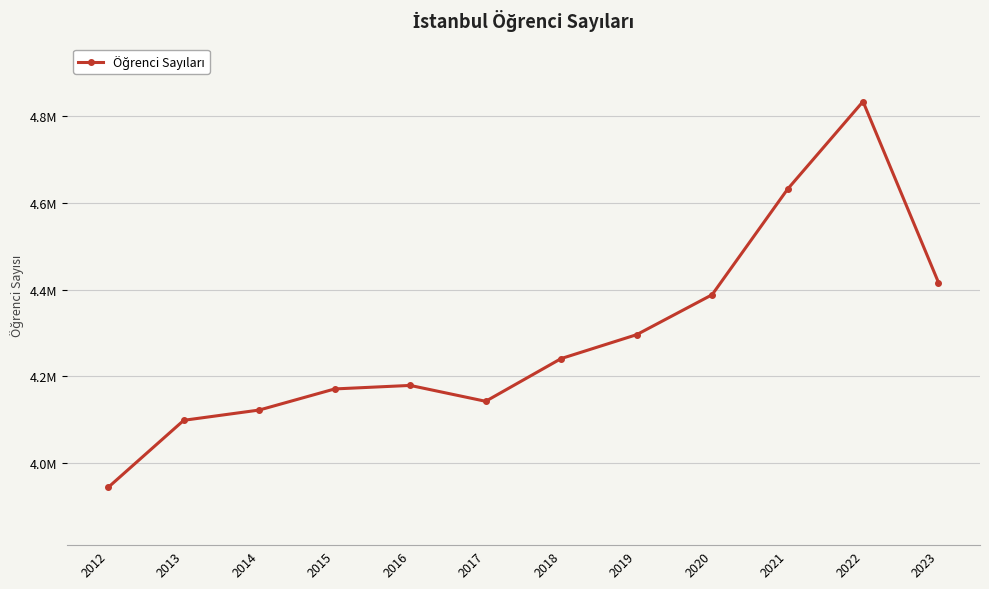

Where does the data first go above 4240606?

2019